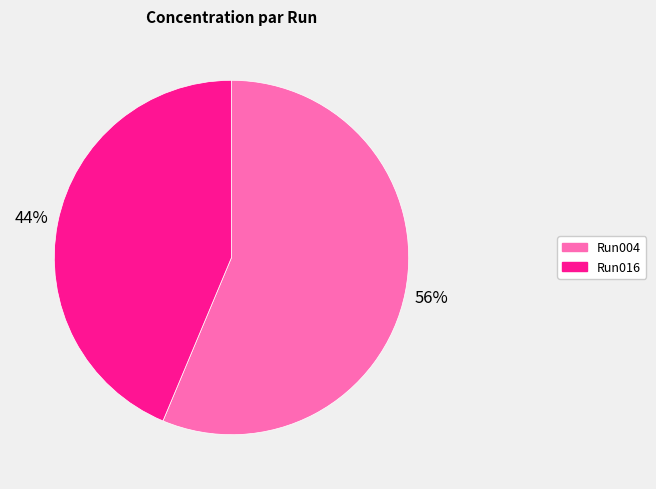

What is the majority slice?

Run004